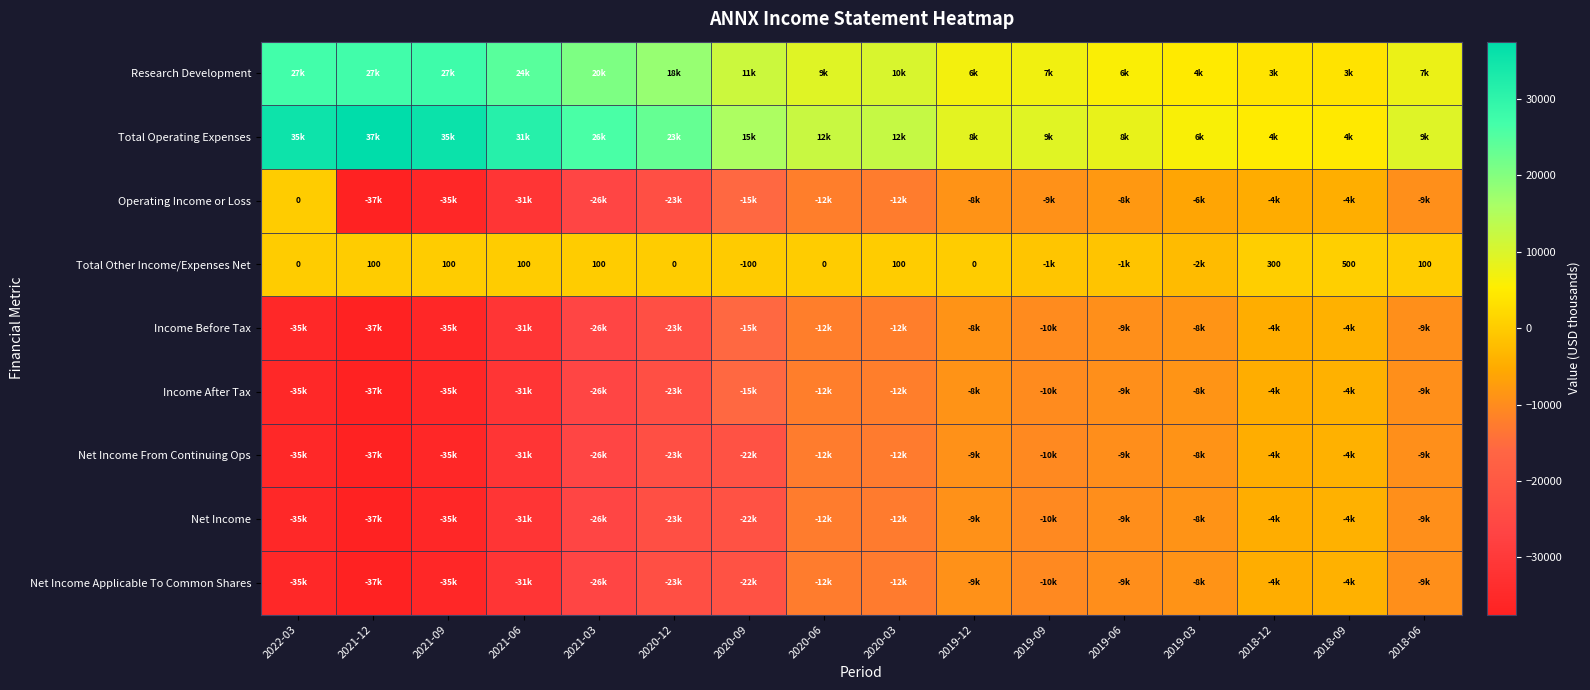

At which category does the chart reach its peak across all series?

2021-12